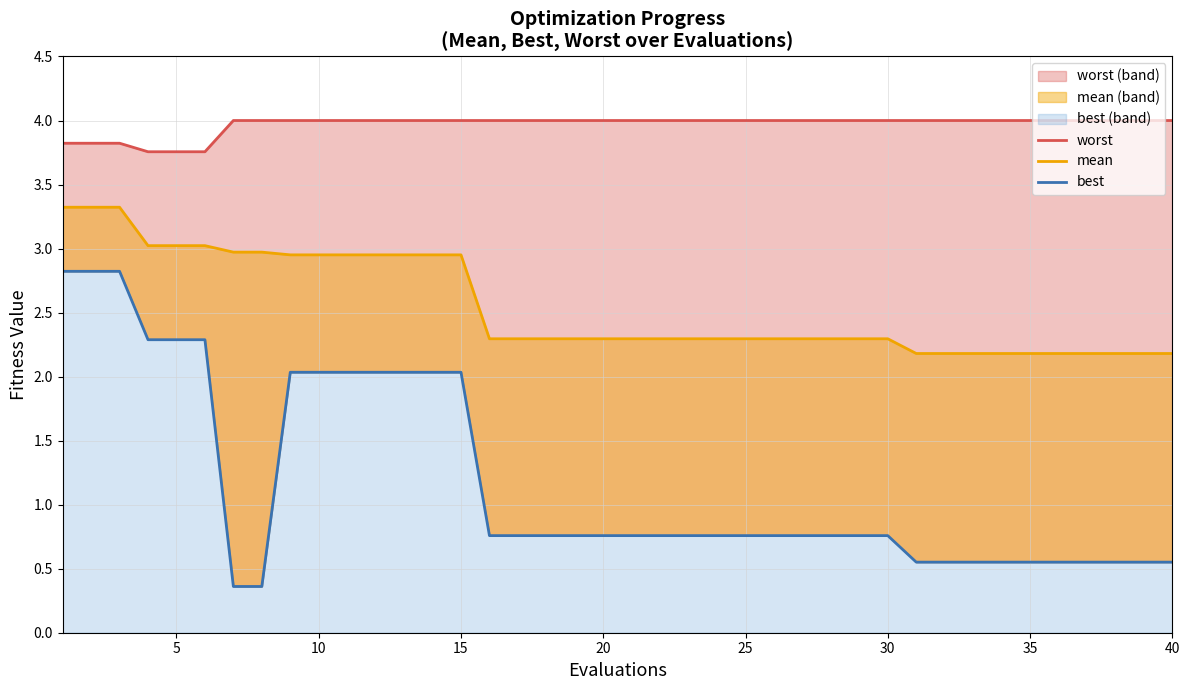

Which series has the largest total across all categories?

worst